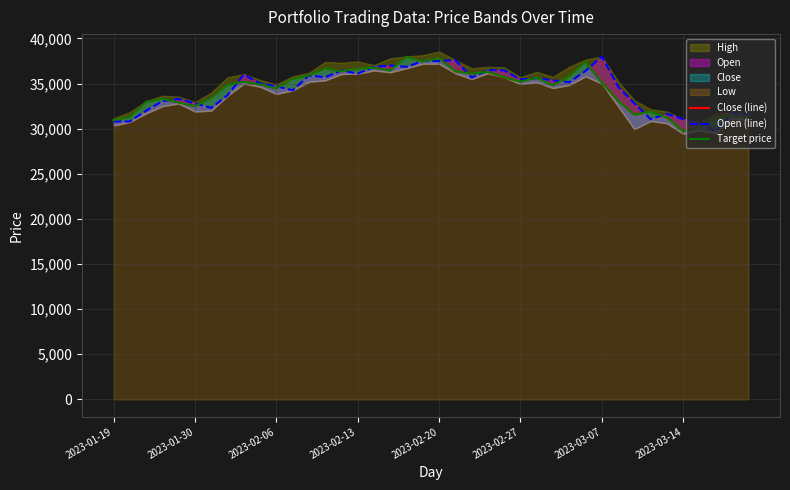

Where does the Target price series first go above 35100?

8